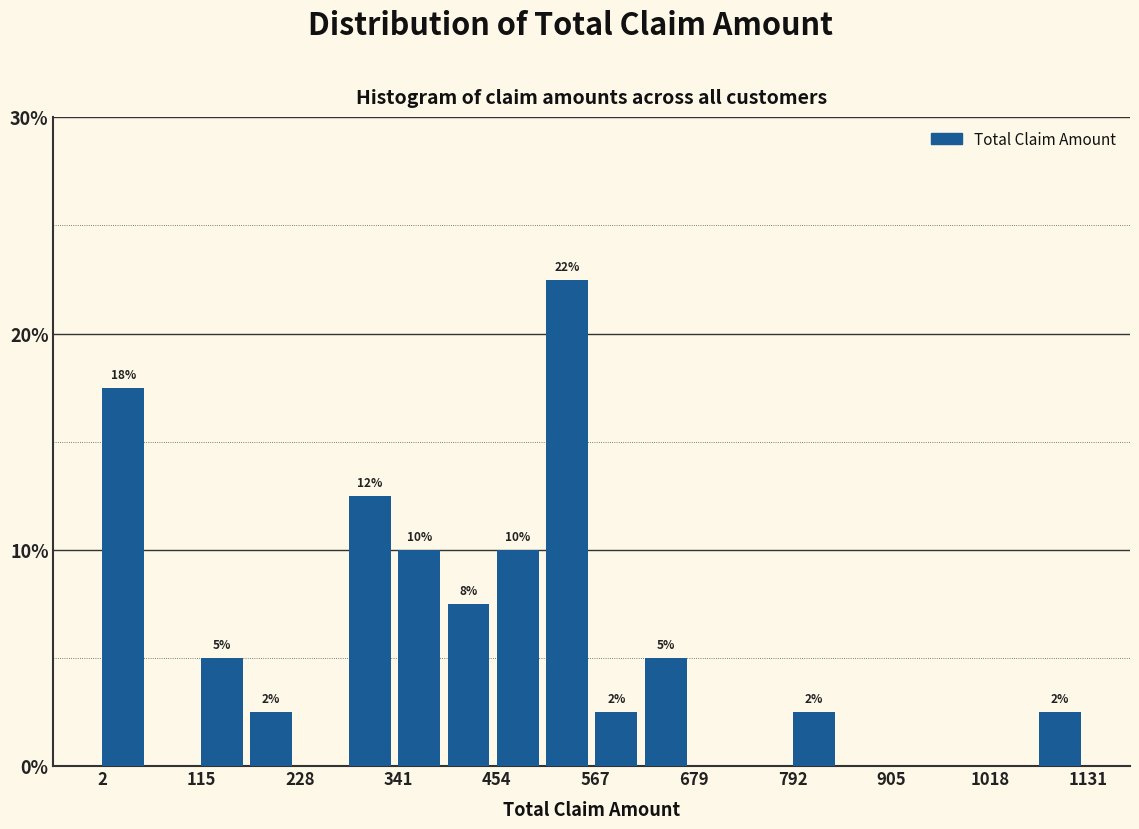

Around what value on the x-axis is the tallest bar? Give the approximate position of its centre, as read against the axis.

540